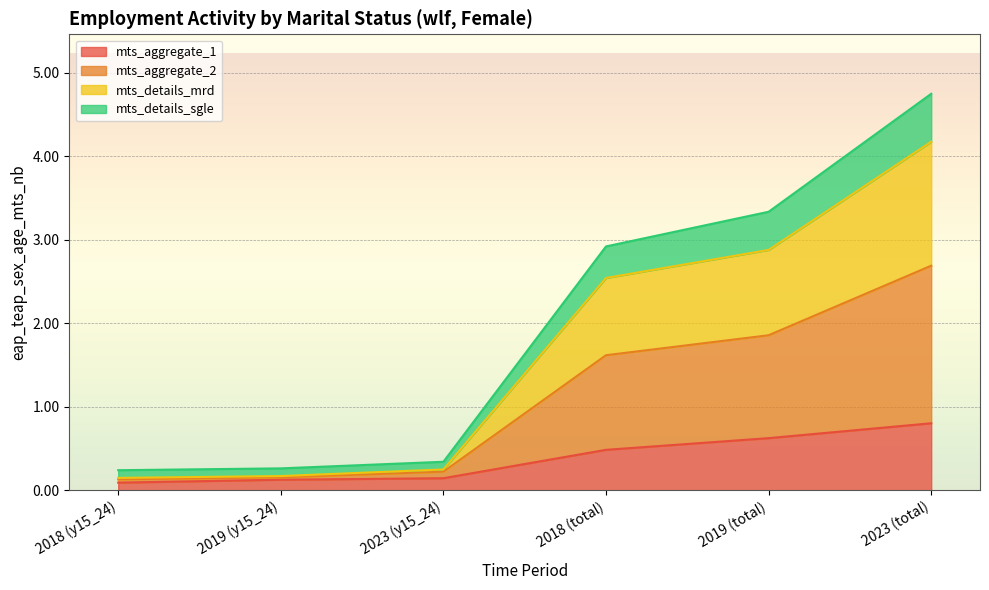

At which category is the sum across all series the highest?

2023 (total)